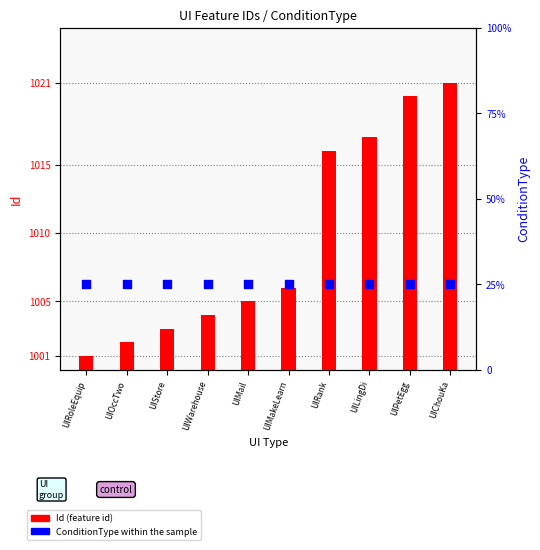

What are all the series names shown in the legend?

Id (feature id), ConditionType